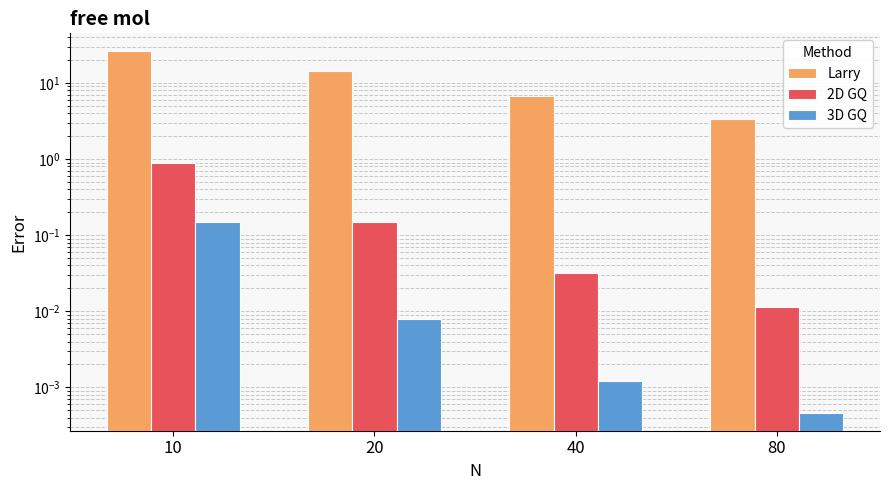

The value of Larry at 80 is 1.7. True or false?

False